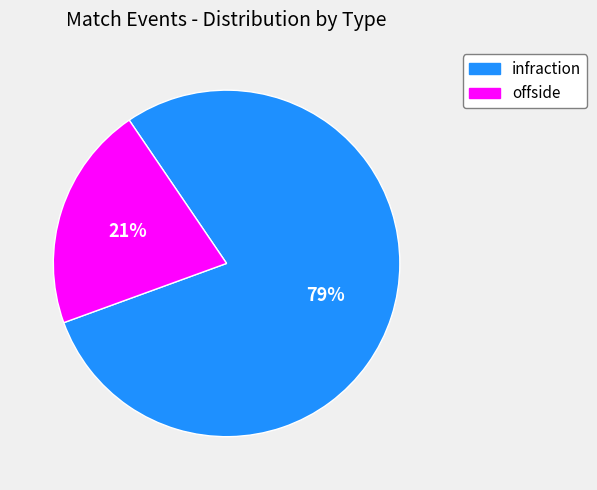

Do infraction and offside together represent more than half of the pie?

Yes